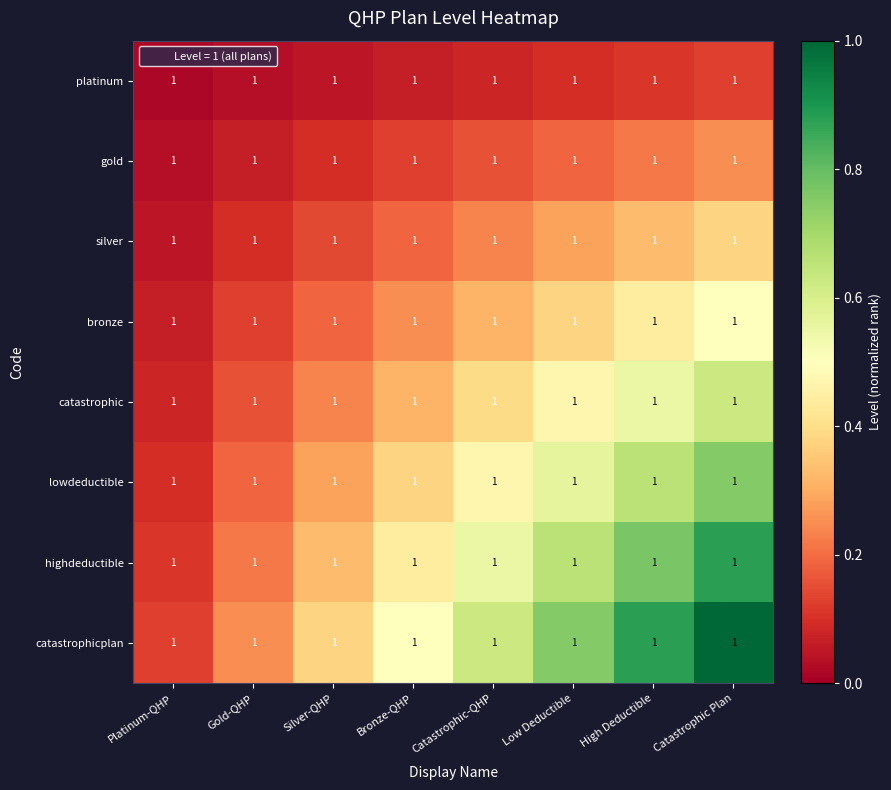

What value does the gold series have at Silver-QHP?

0.1